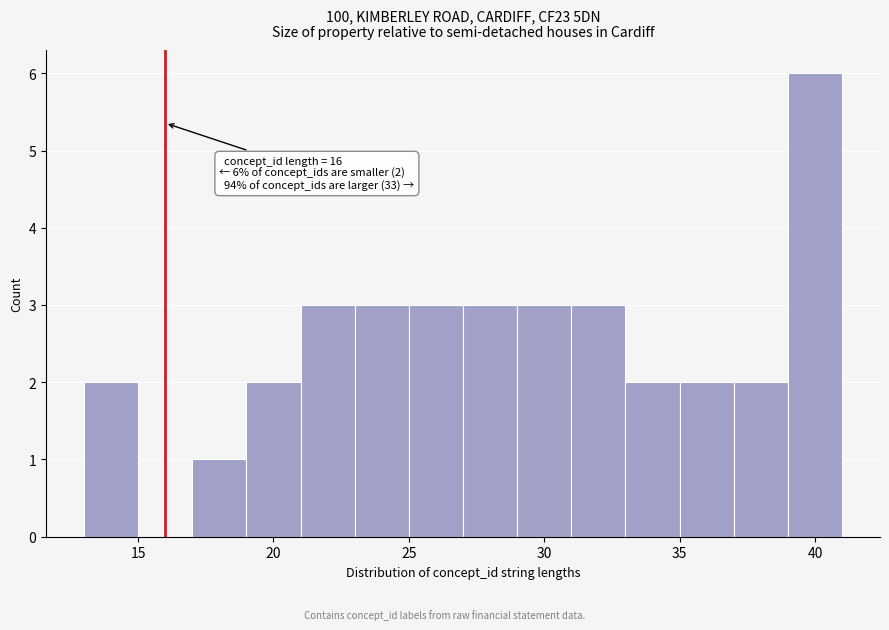

Over which range of the x-axis is the bar tallest?

39 to 41